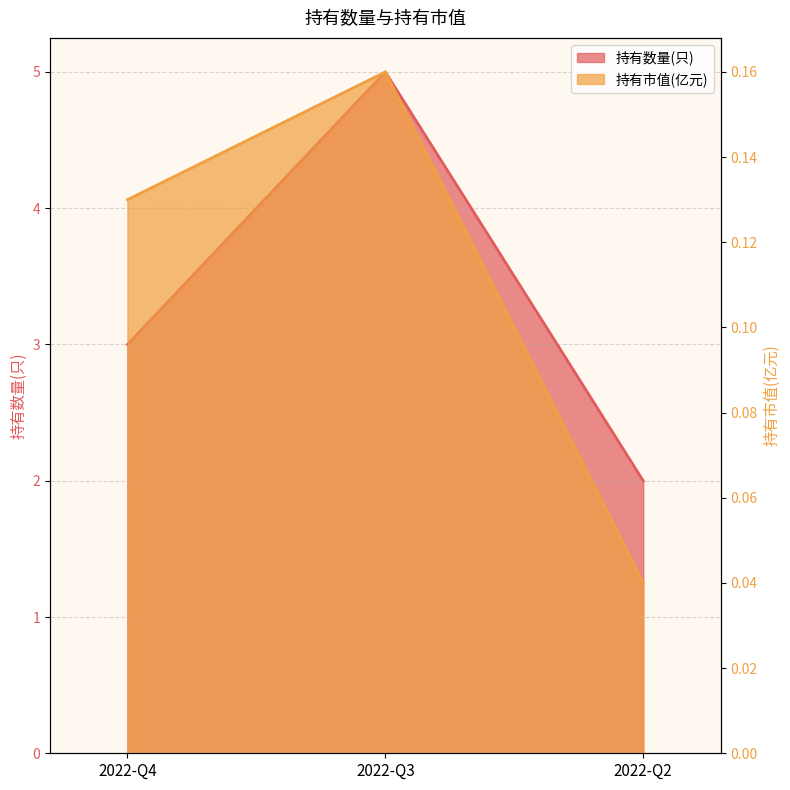

Reading right to left, what are all the values shown in this chart?

持有数量(只): 2022-Q2=2.0	2022-Q3=5.0	2022-Q4=3.0
持有市值(亿元): 2022-Q2=0.0	2022-Q3=0.2	2022-Q4=0.1